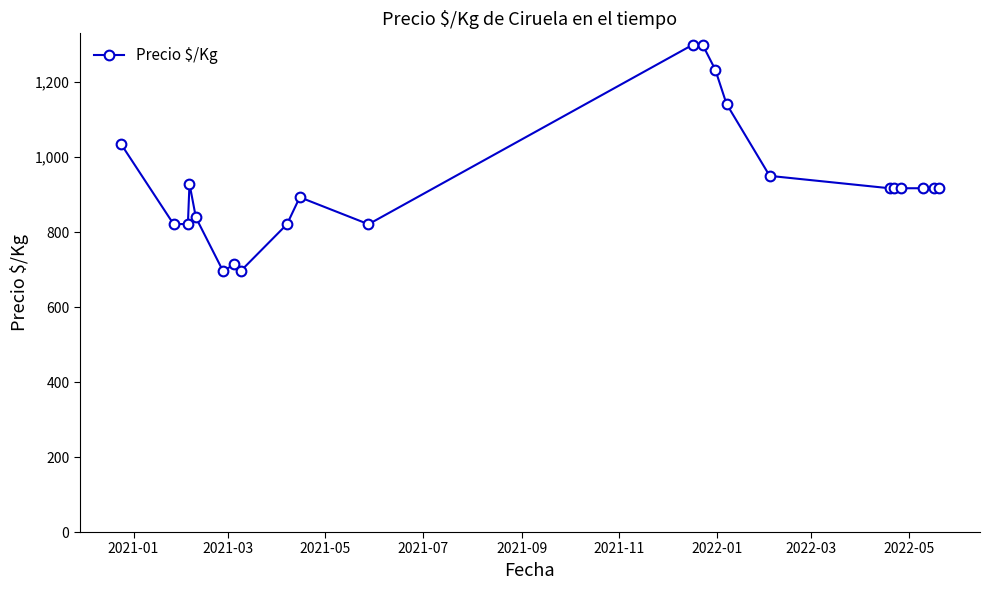

What is the difference between the maximum and minimum values?

604.0